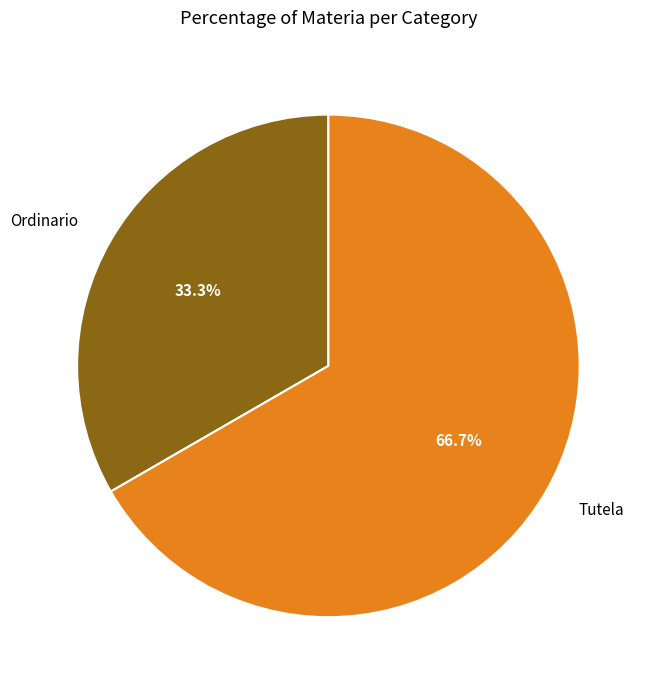

Which category has the biggest portion of the pie?

Tutela